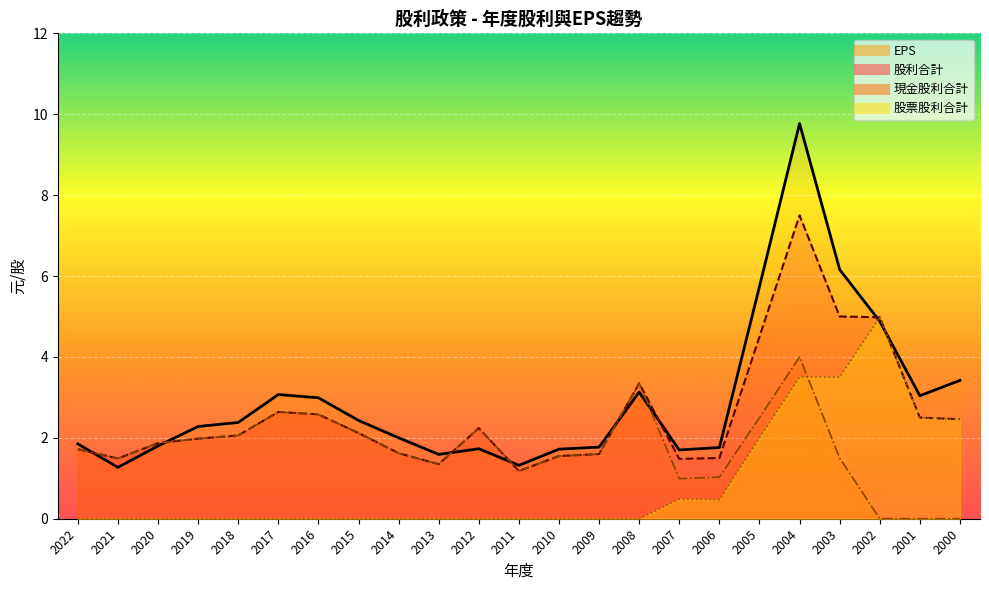

Which series changed the most between 2007 and 2003?

EPS